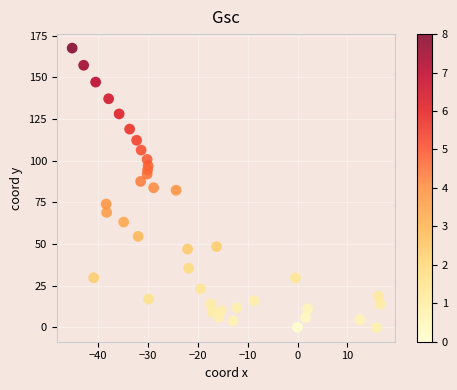

What is the range of X values (max minus min)?

61.6